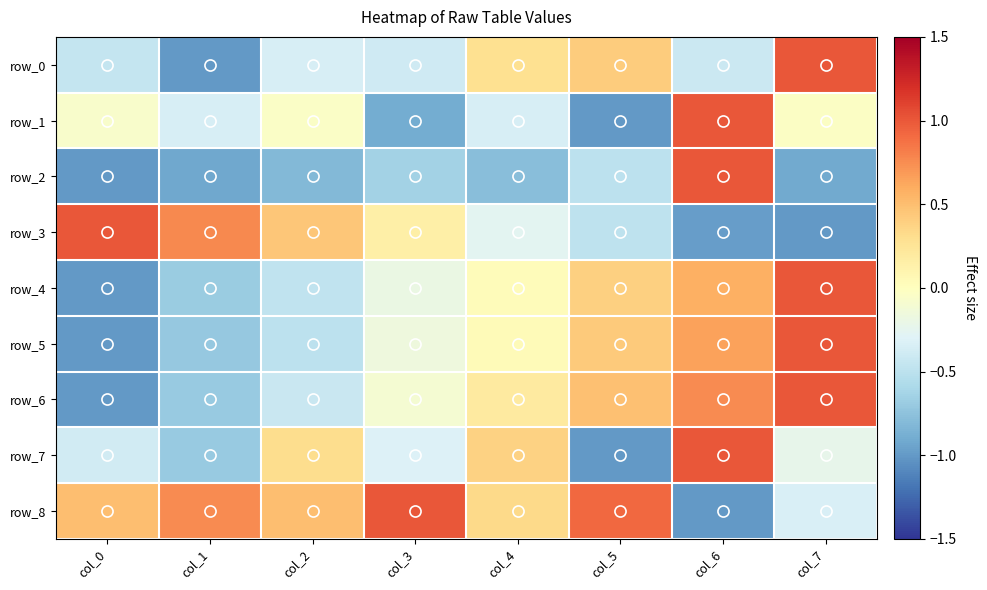

Rank the categories by row_6 value from lowest to highest.

col_0, col_1, col_2, col_3, col_4, col_5, col_6, col_7